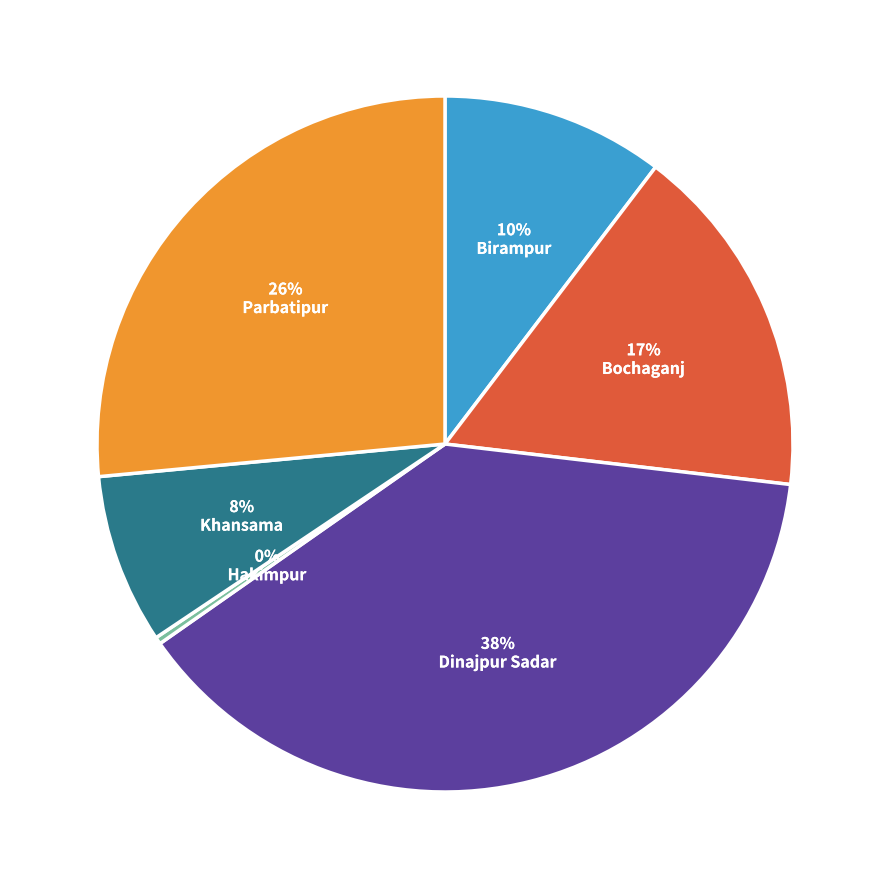

To the nearest percent, what is the average slice percentage?

17%